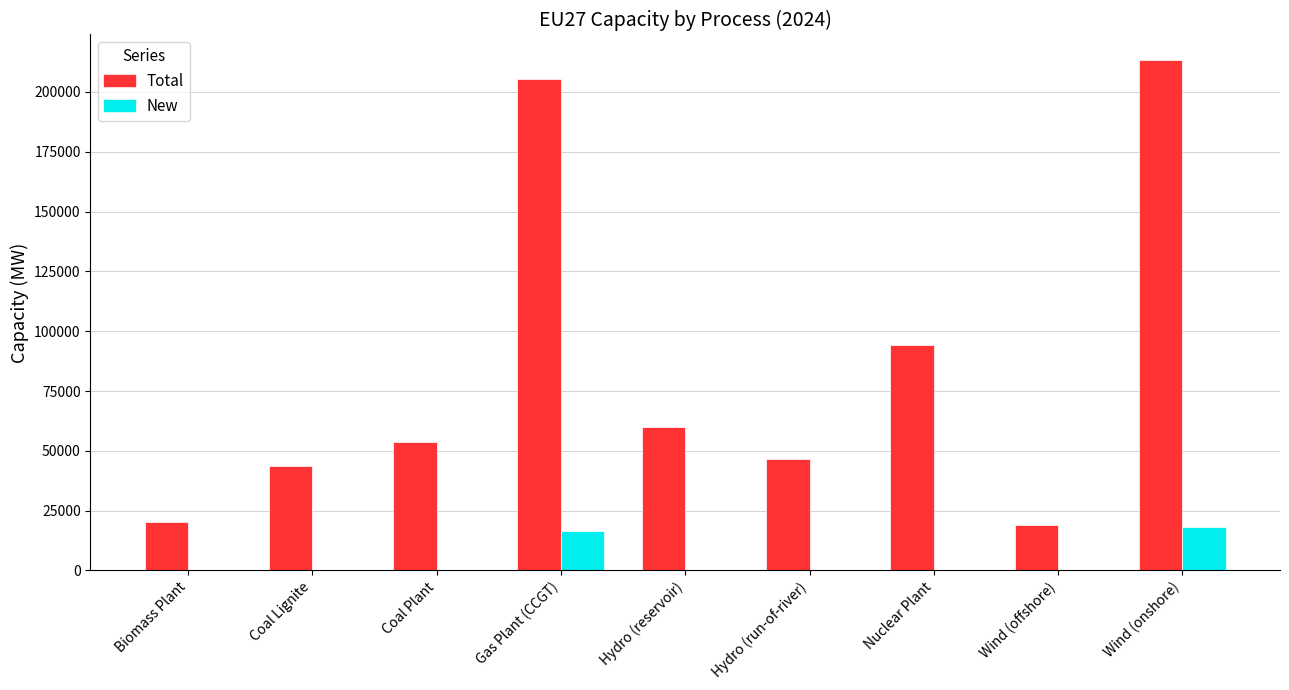

Which series has the largest range (max minus min)?

Total